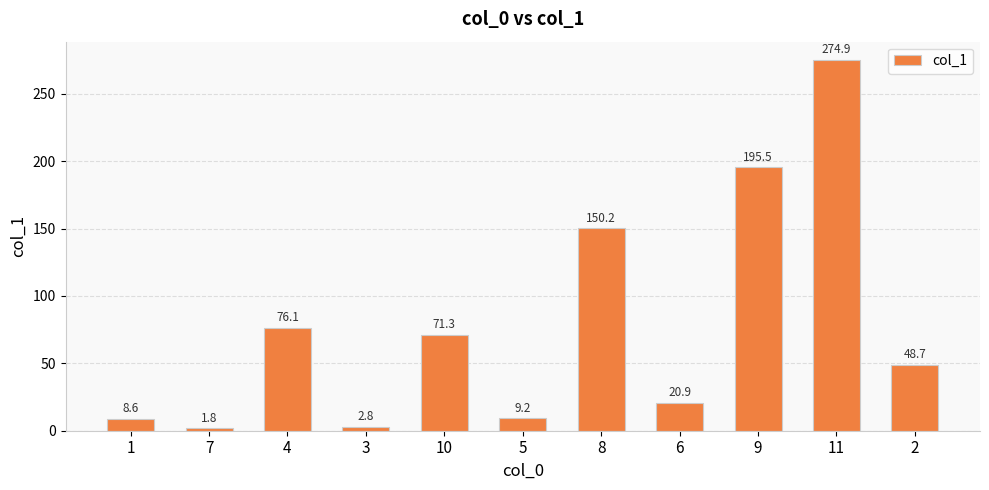

At which label does the data first exceed 48?

4